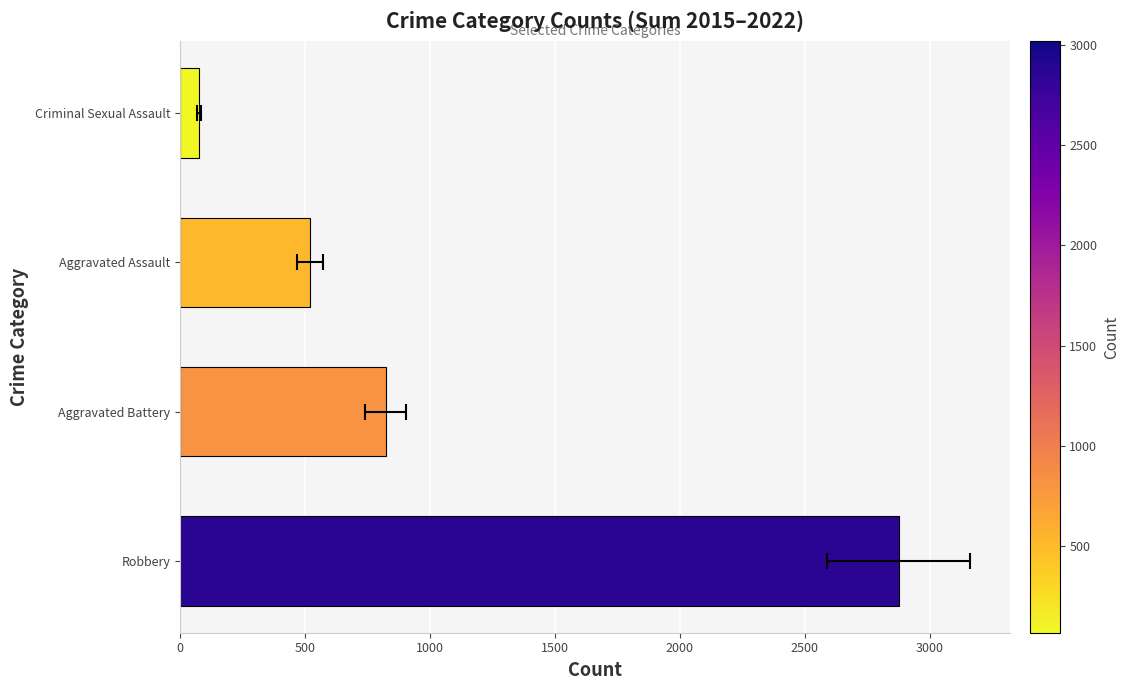

Reading left to right, transcribe all the data shown in this chart.

0=2876	500=823	1000=520	1500=77